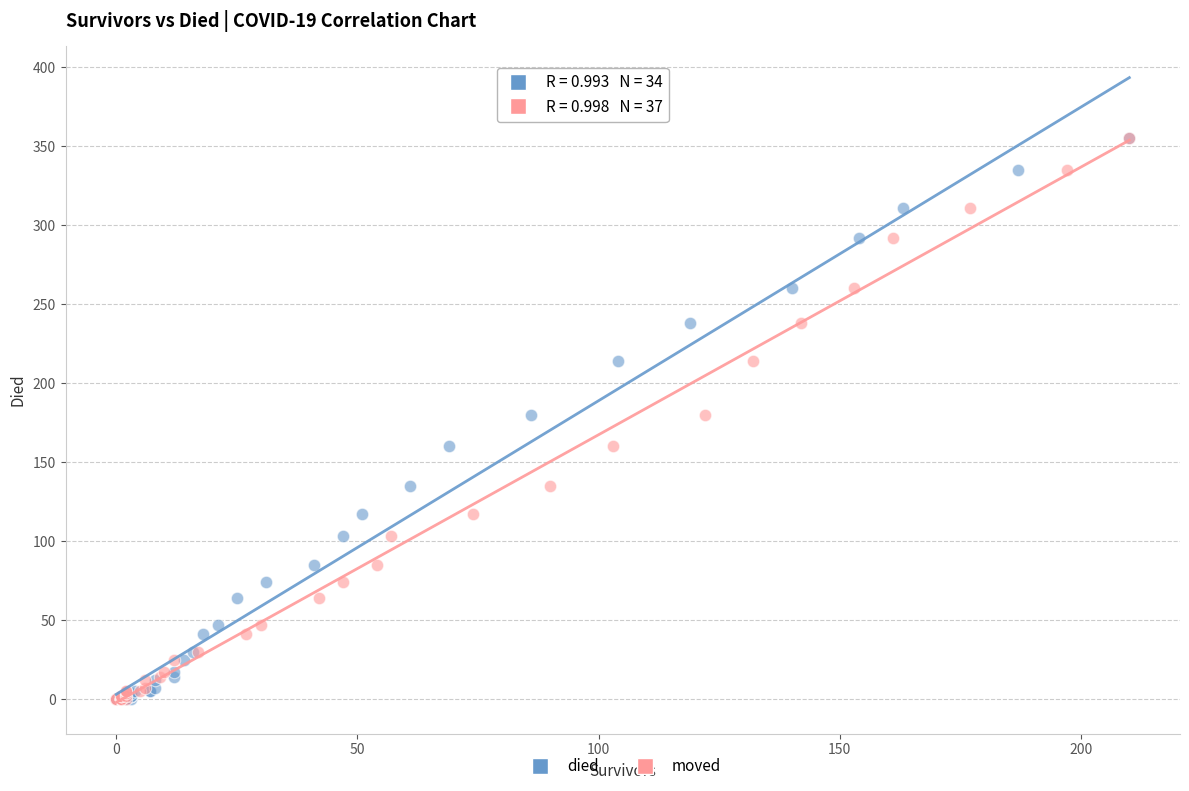

What are all the series names shown in the legend?

died, moved